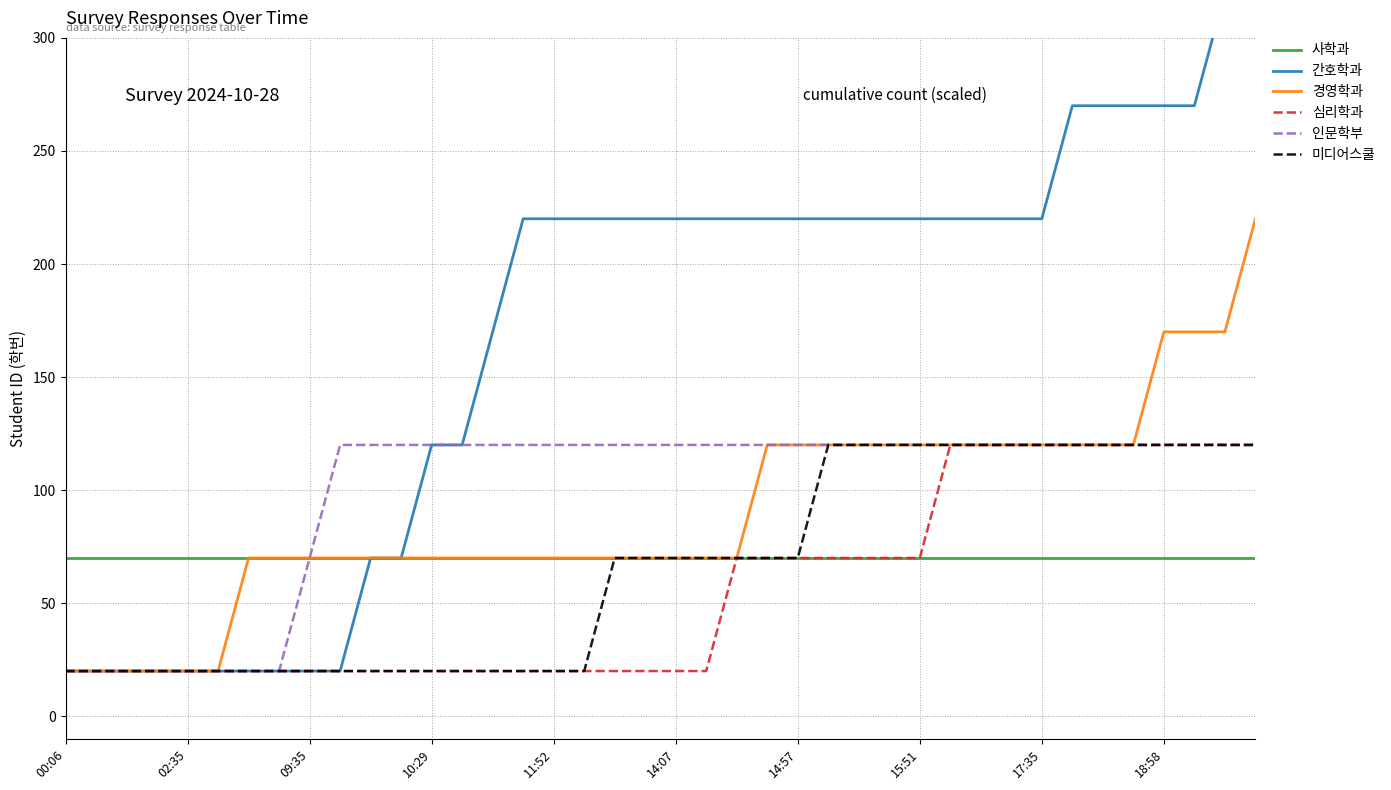

True or false: 심리학과 and 간호학과 intersect in this chart.

False